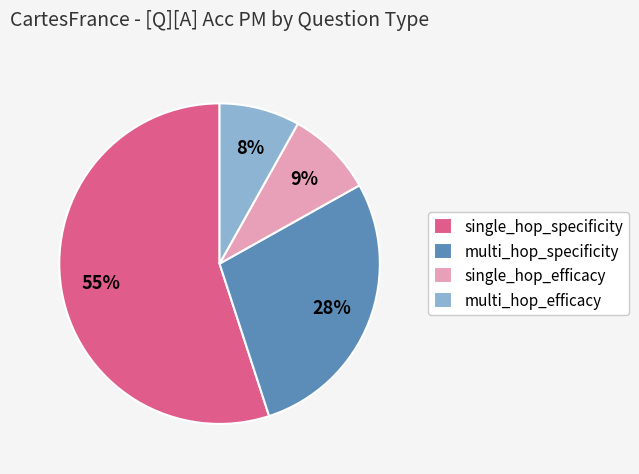

Between single_hop_efficacy and multi_hop_specificity, which is larger?

multi_hop_specificity